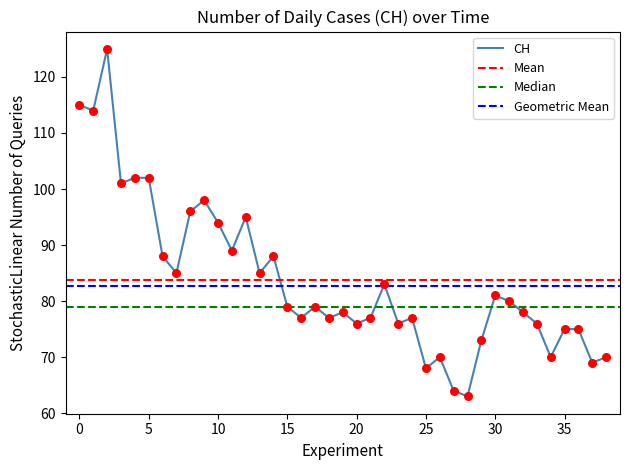

Approximately how many times larger is the value at 36 compared to 7?

0.9